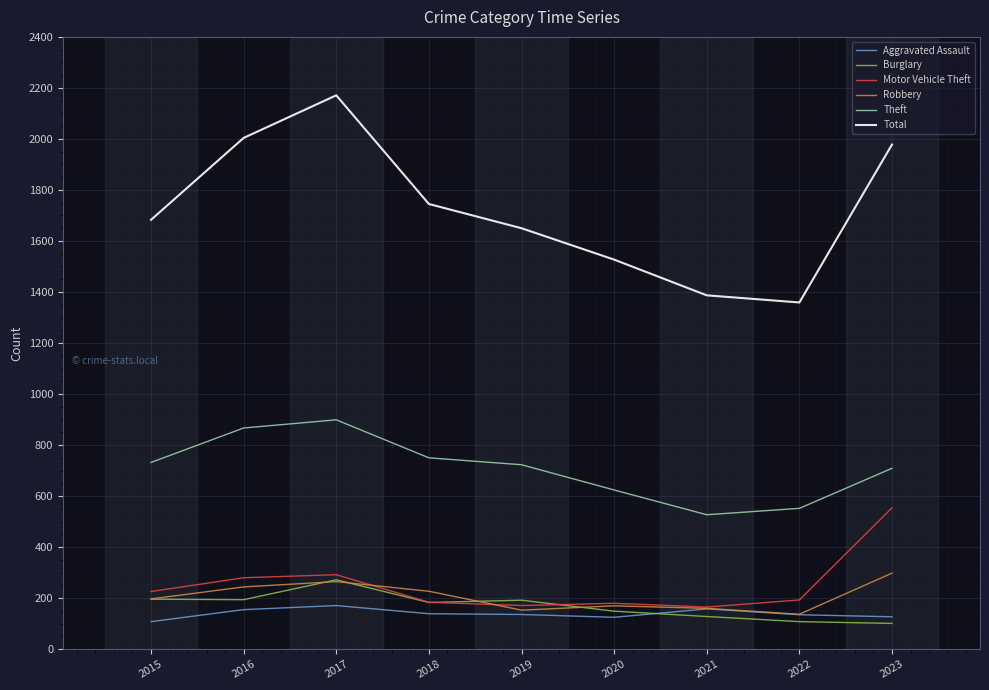

True or false: Aggravated Assault has a value of 108 at 2015.

True